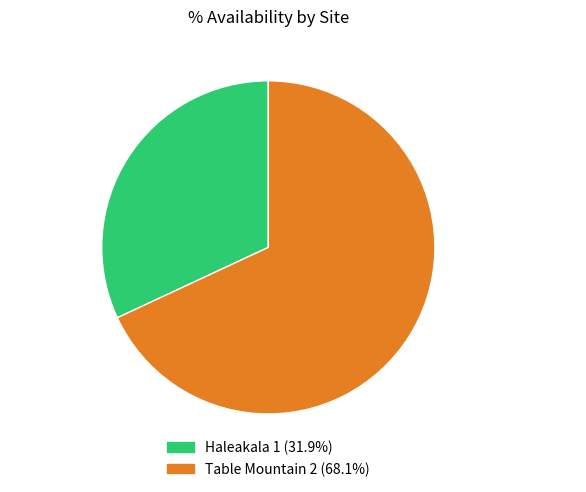

The Table Mountain 2 slice represents 81% of the pie. True or false?

False